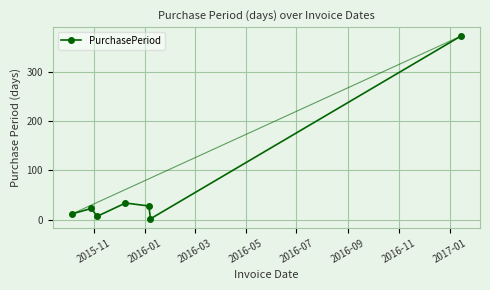

What is the difference between the maximum and minimum values?

370